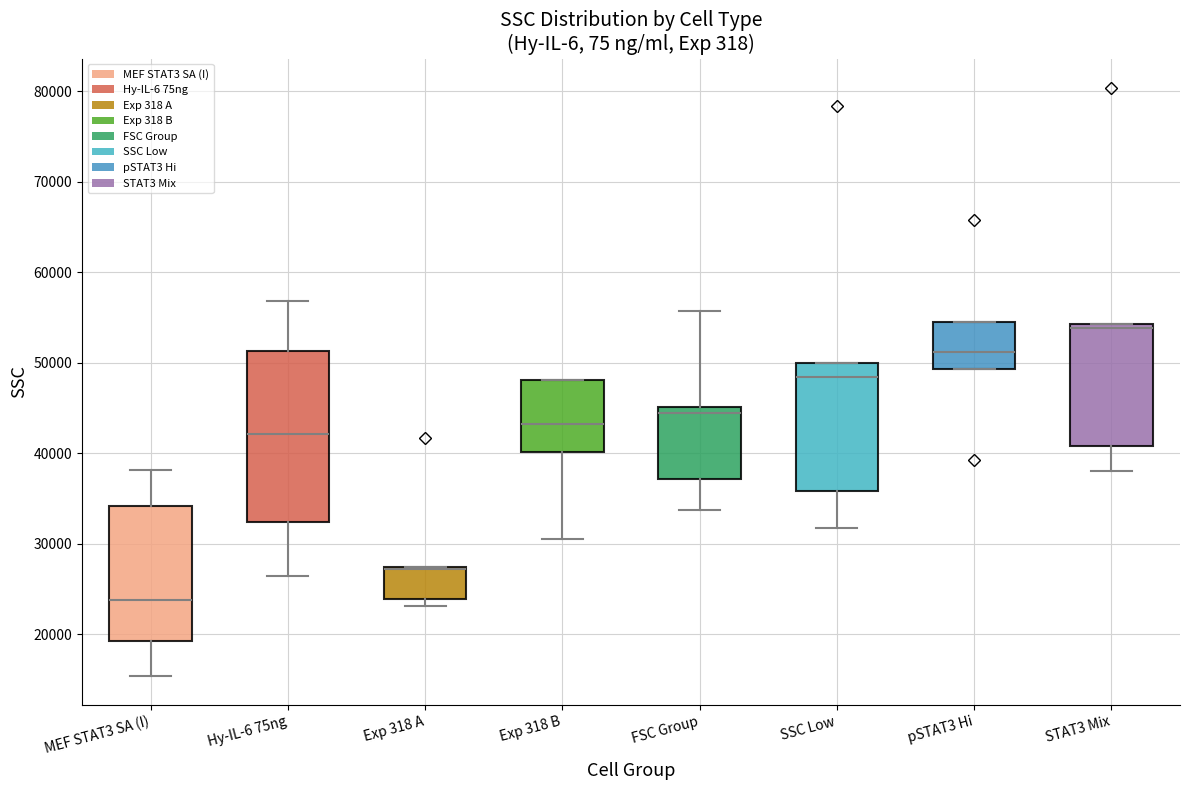

Reading left to right, read every box against the y-axis: the position of its median line, the range the box covers, and the ends of its whiskers. The values are not printed on the chart, so give them approximately, as read against the axis.

MEF STAT3 SA (I): median 24000, box 19000 to 34000, whiskers 15000 to 38000
Hy-IL-6 75ng: median 42000, box 32000 to 51000, whiskers 26000 to 57000
Exp 318 A: median 27000 (drawn on the box's upper edge), box 24000 to 27000, whiskers 23000 to 27000
Exp 318 B: median 43000, box 40000 to 48000, whiskers 30000 to 48000
FSC Group: median 44000, box 37000 to 45000, whiskers 34000 to 56000
SSC Low: median 48000, box 36000 to 50000, whiskers 32000 to 50000
pSTAT3 Hi: median 51000, box 49000 to 55000, whiskers 49000 to 55000
STAT3 Mix: median 54000 (just below the box's upper edge), box 41000 to 54000, whiskers 38000 to 54000